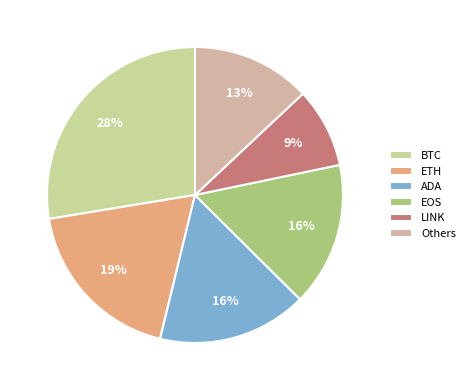

How many segments does this pie chart have?

6